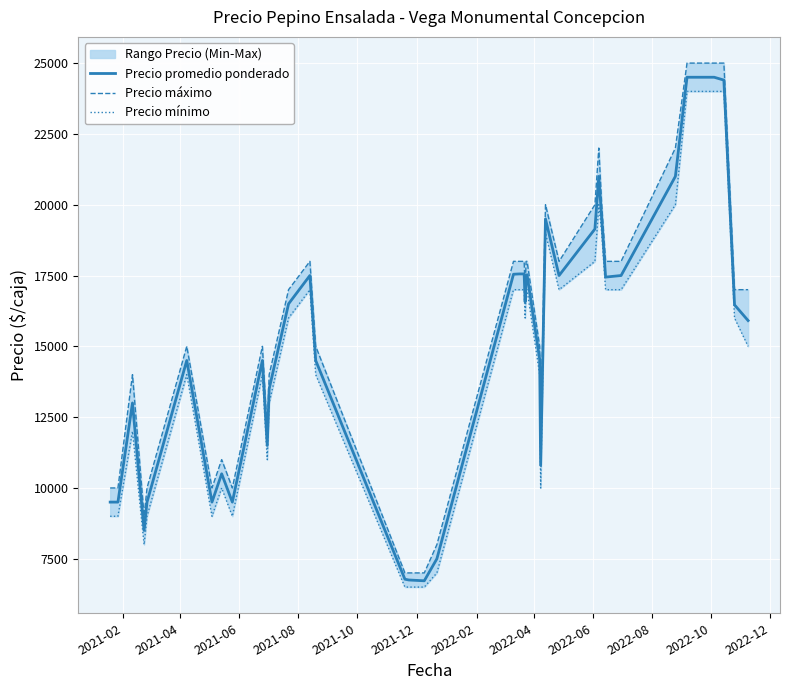

Reading right to left, list all the values displayed in this chart.

Precio promedio ponderado: 15909	16464	24400	24500	24500	21000	17500	17444	19500	21000	19143	17500	19500	10800	14545	17529	17444	16571	17556	17556	17545	7500	6722	6750	6778	14500	17500	16500	13500	11500	14500	9500	10500	9500	14500	9500	8500	13000	9500	9500
Precio máximo: 17000	17000	25000	25000	25000	22000	18000	18000	20000	22000	20000	18000	20000	12000	15000	18000	18000	17000	18000	18000	18000	8000	7000	7000	7000	15000	18000	17000	14000	12000	15000	10000	11000	10000	15000	10000	9000	14000	10000	10000
Precio mínimo: 15000	16000	24000	24000	24000	20000	17000	17000	19000	20000	18000	17000	19000	10000	14000	17000	17000	16000	17000	17000	17000	7000	6500	6500	6500	14000	17000	16000	13000	11000	14000	9000	10000	9000	14000	9000	8000	12000	9000	9000